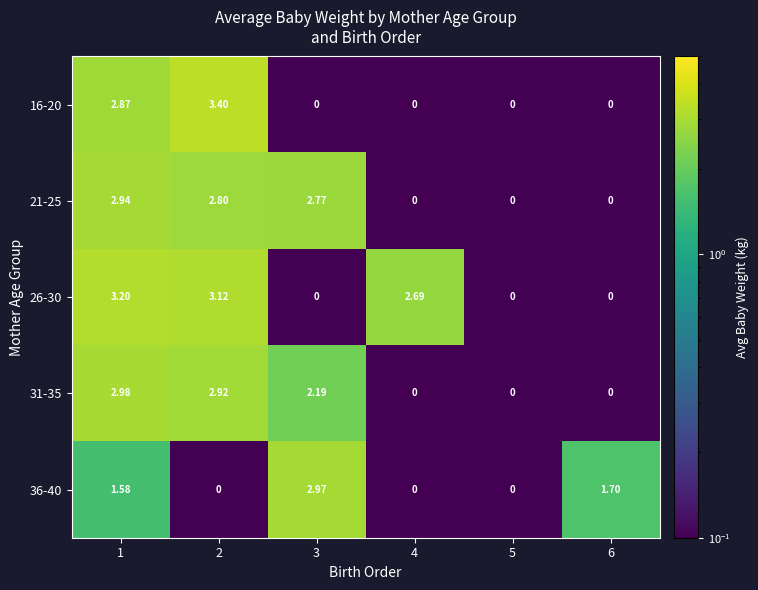

At how many categories does at least one series exceed 1?

5